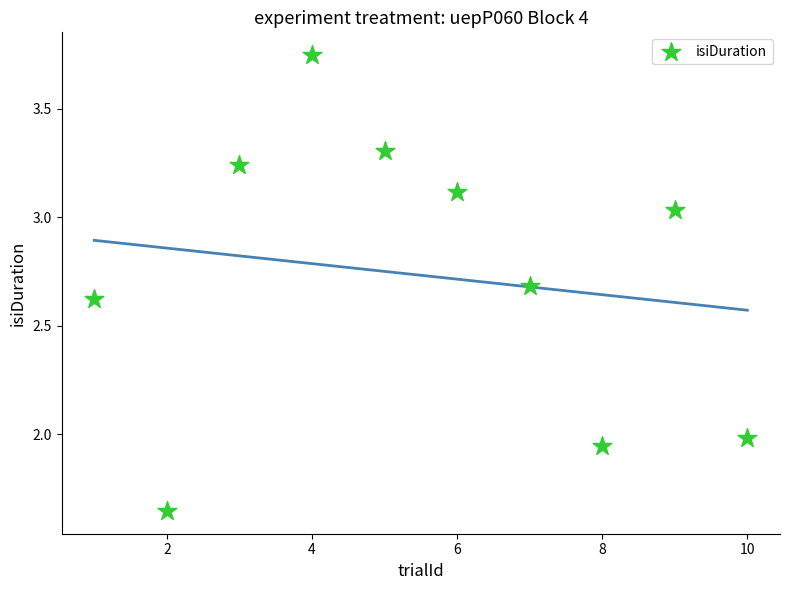

What is the average X value?

5.5